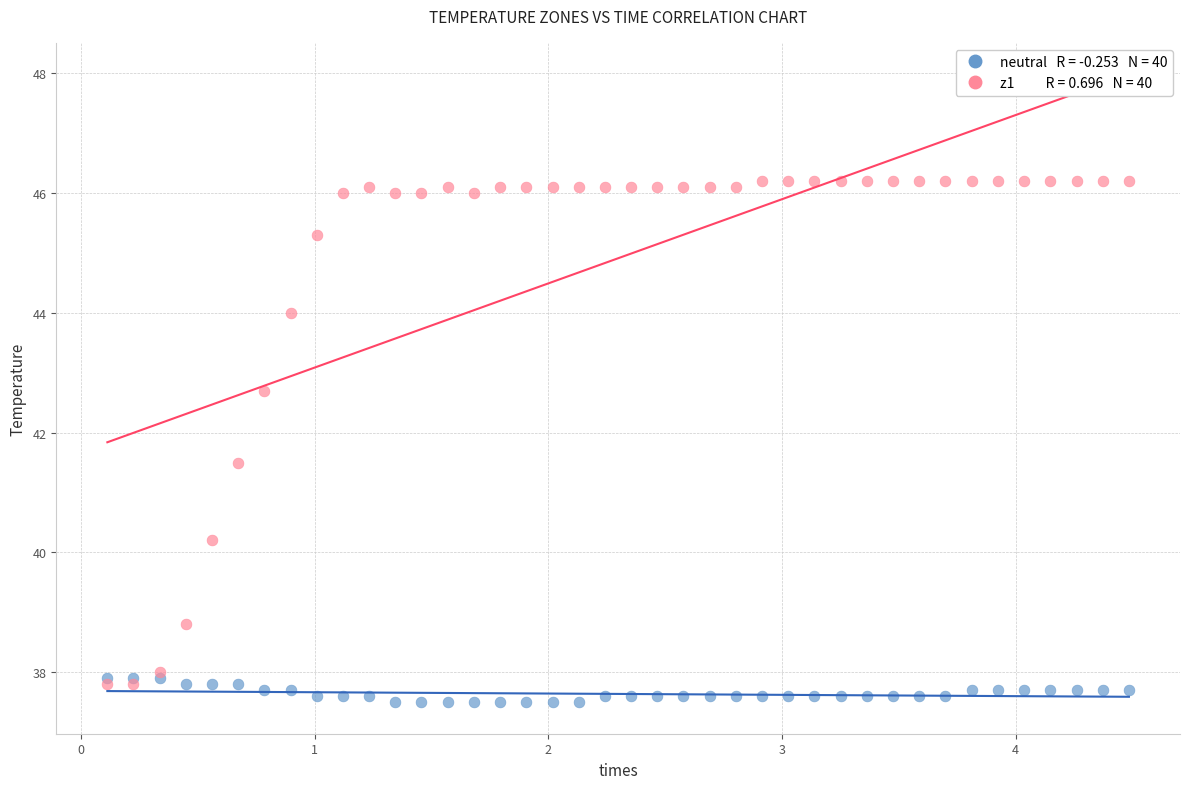

Across all series, what Y value is closest to 41?

41.5